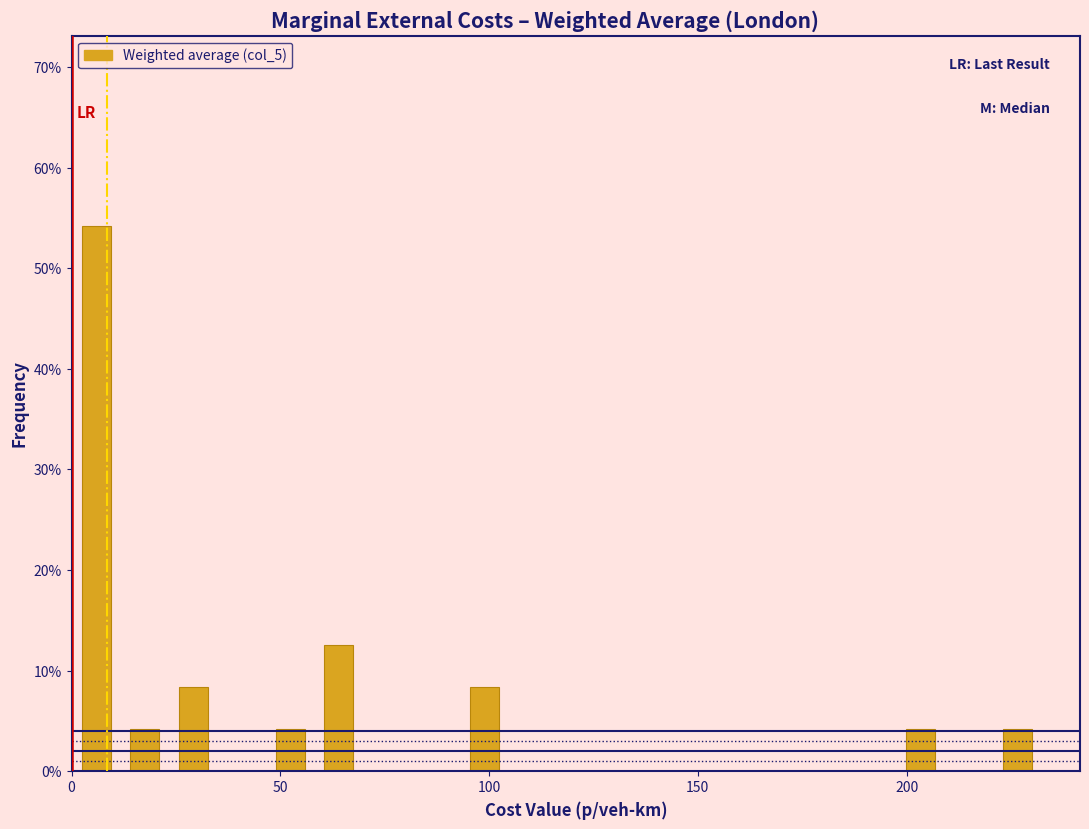

Read against the x-axis, roughly where is the centre of the tallest bar?

5